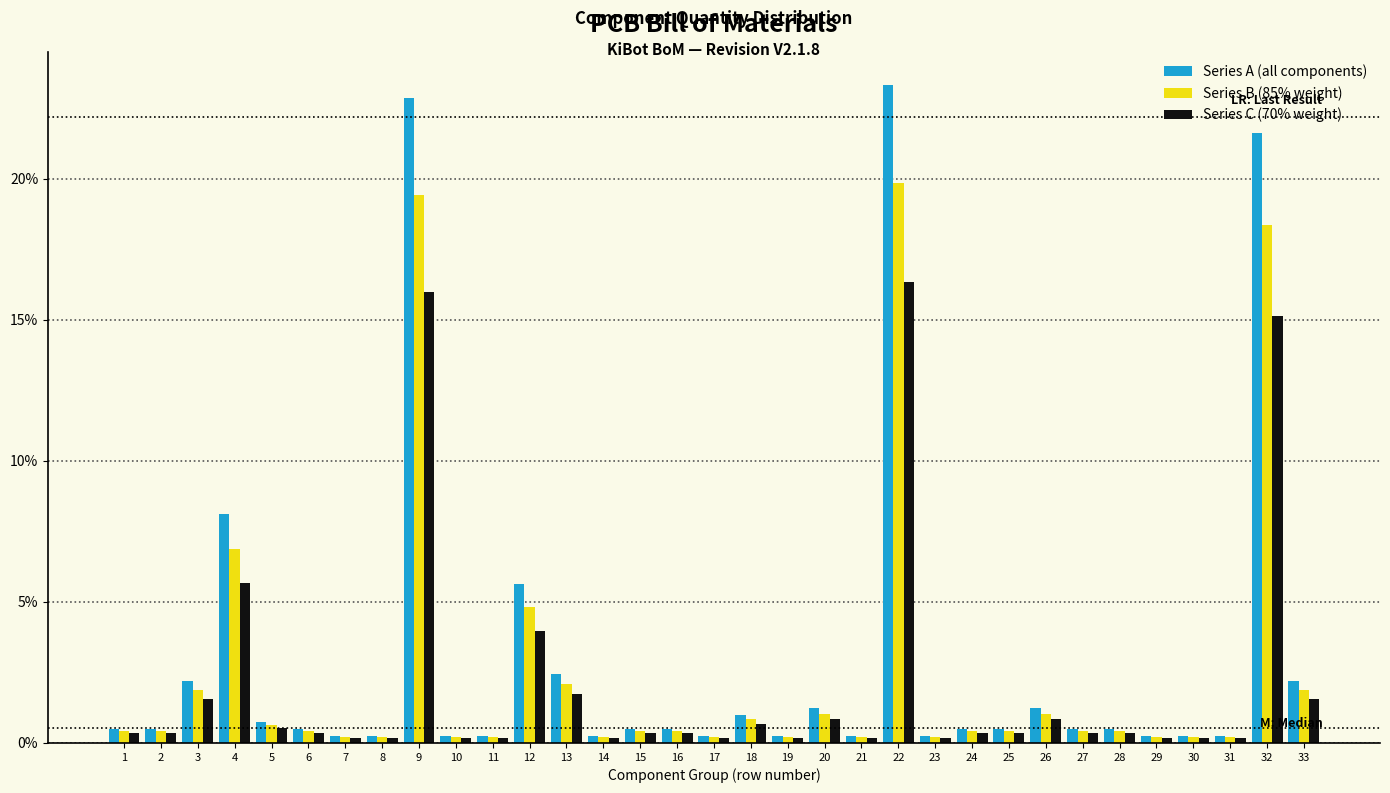

Does the chart contain any negative values?

No